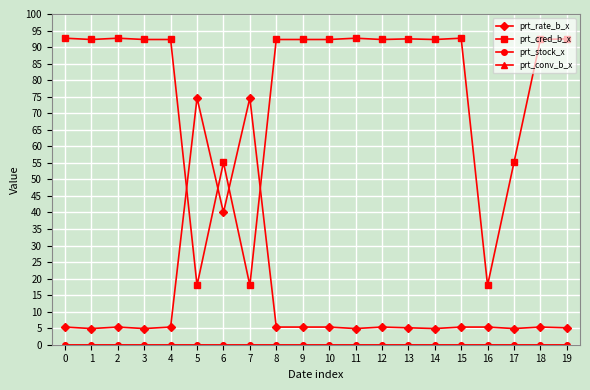

Is this an area chart (filled region under the line)?

No